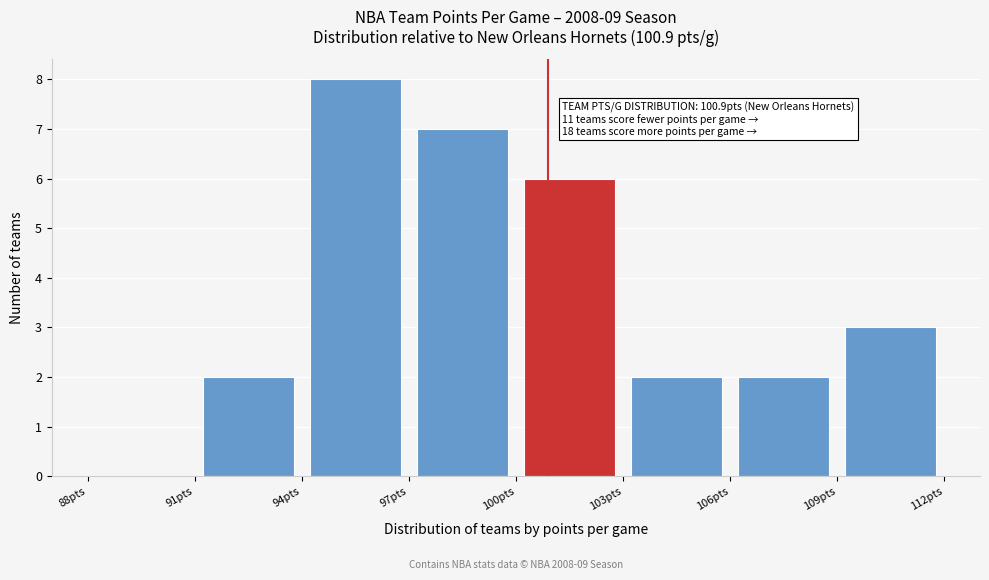

Which range on the x-axis has the tallest bar?

94 to 97